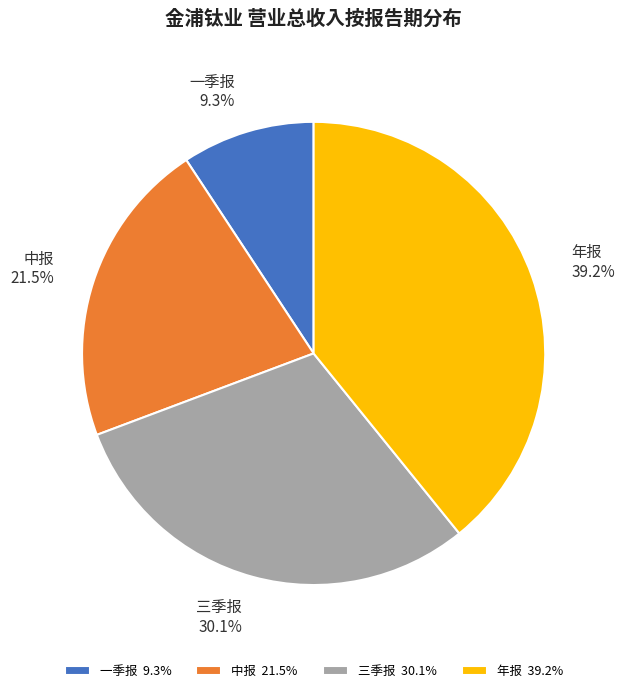

Rank the categories by value from lowest to highest.

一季报, 中报, 三季报, 年报